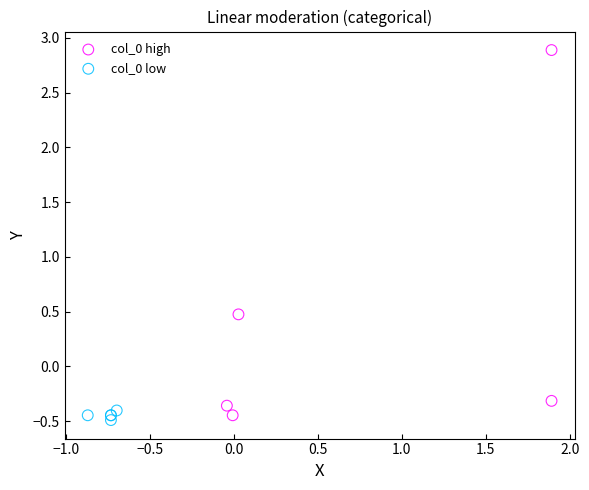

Which series reaches the maximum Y coordinate?

col_0 high